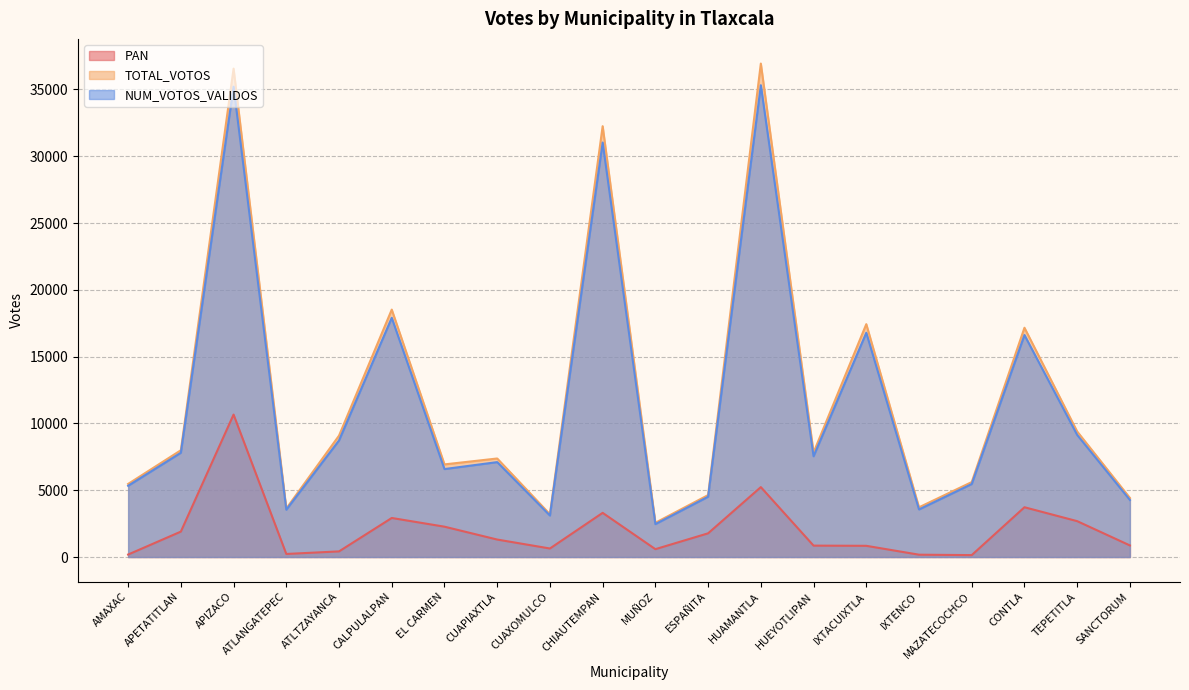

True or false: TOTAL_VOTOS has more than 0 interior local peaks.

True